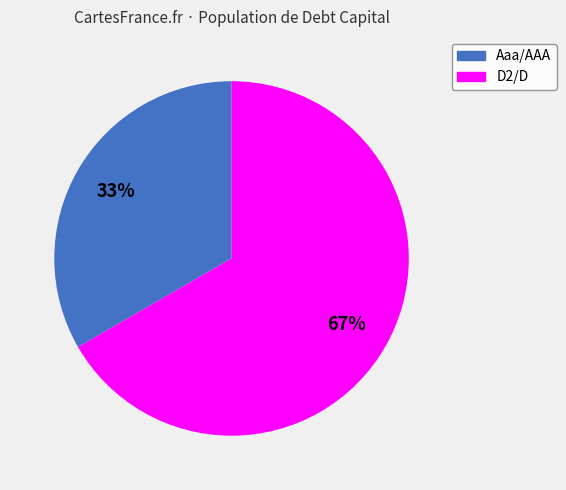

Rank the categories by value from lowest to highest.

Aaa/AAA, D2/D